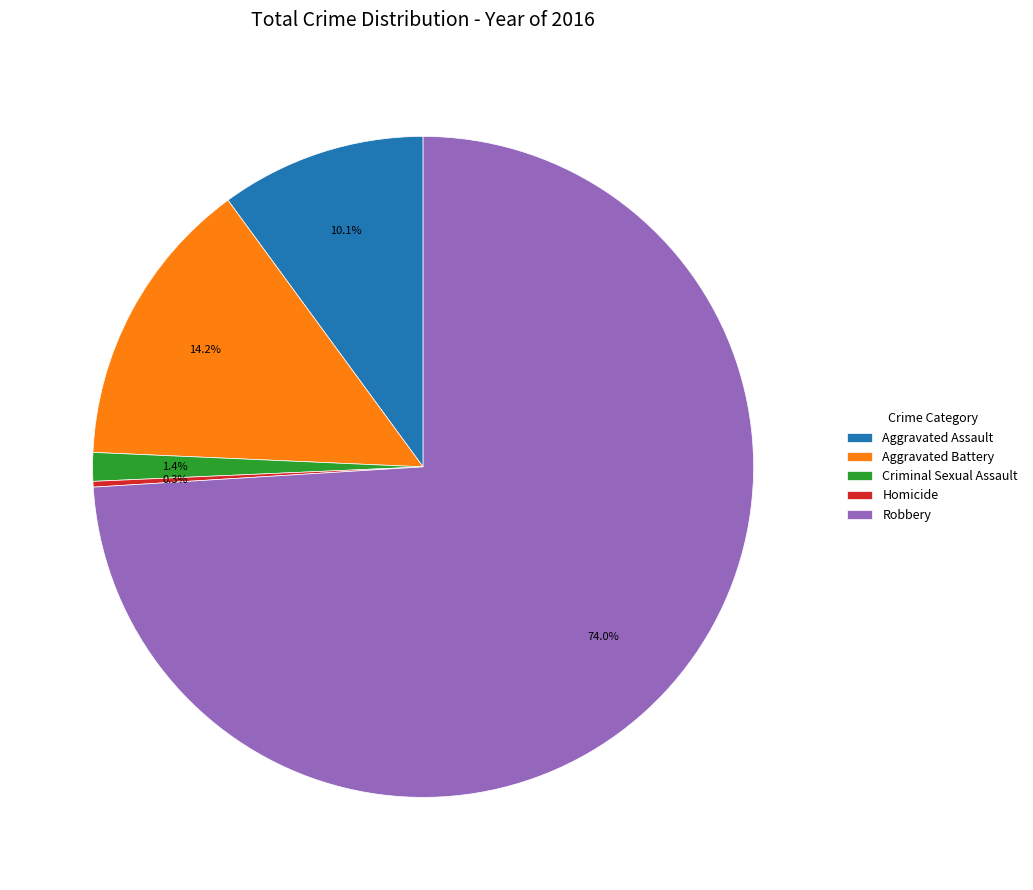

Is Robbery the majority of the pie?

Yes